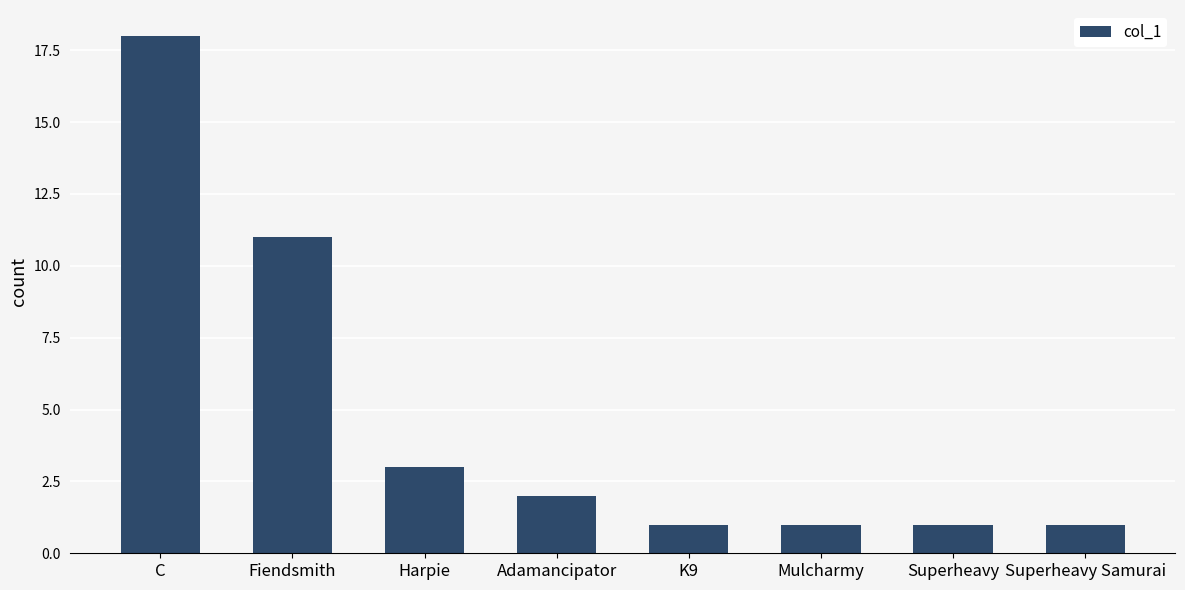

Which has a higher value, Fiendsmith or Harpie?

Fiendsmith